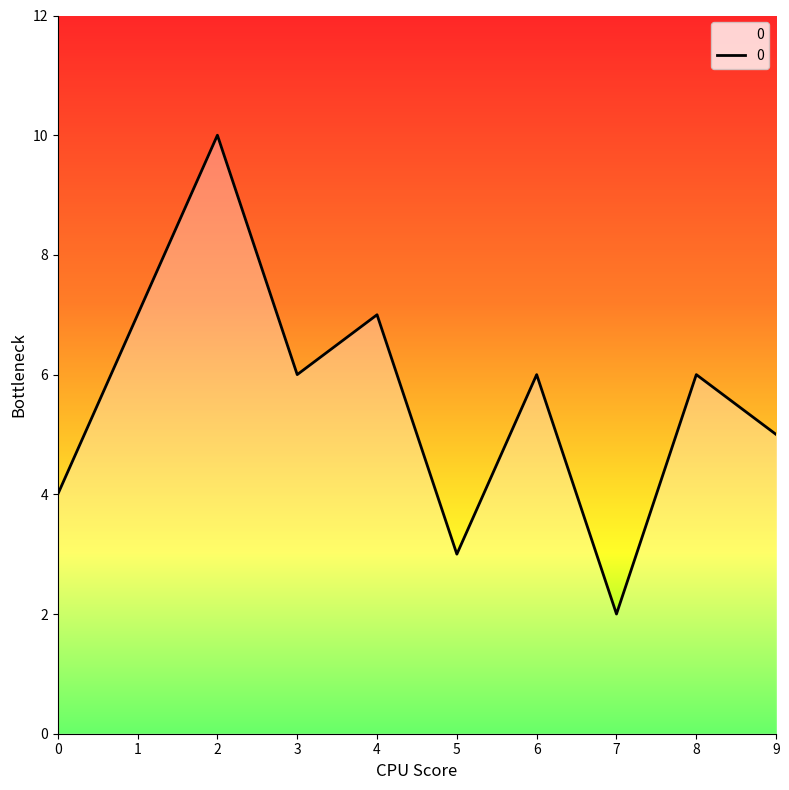

Is it true that the value at 5 is 2?

False